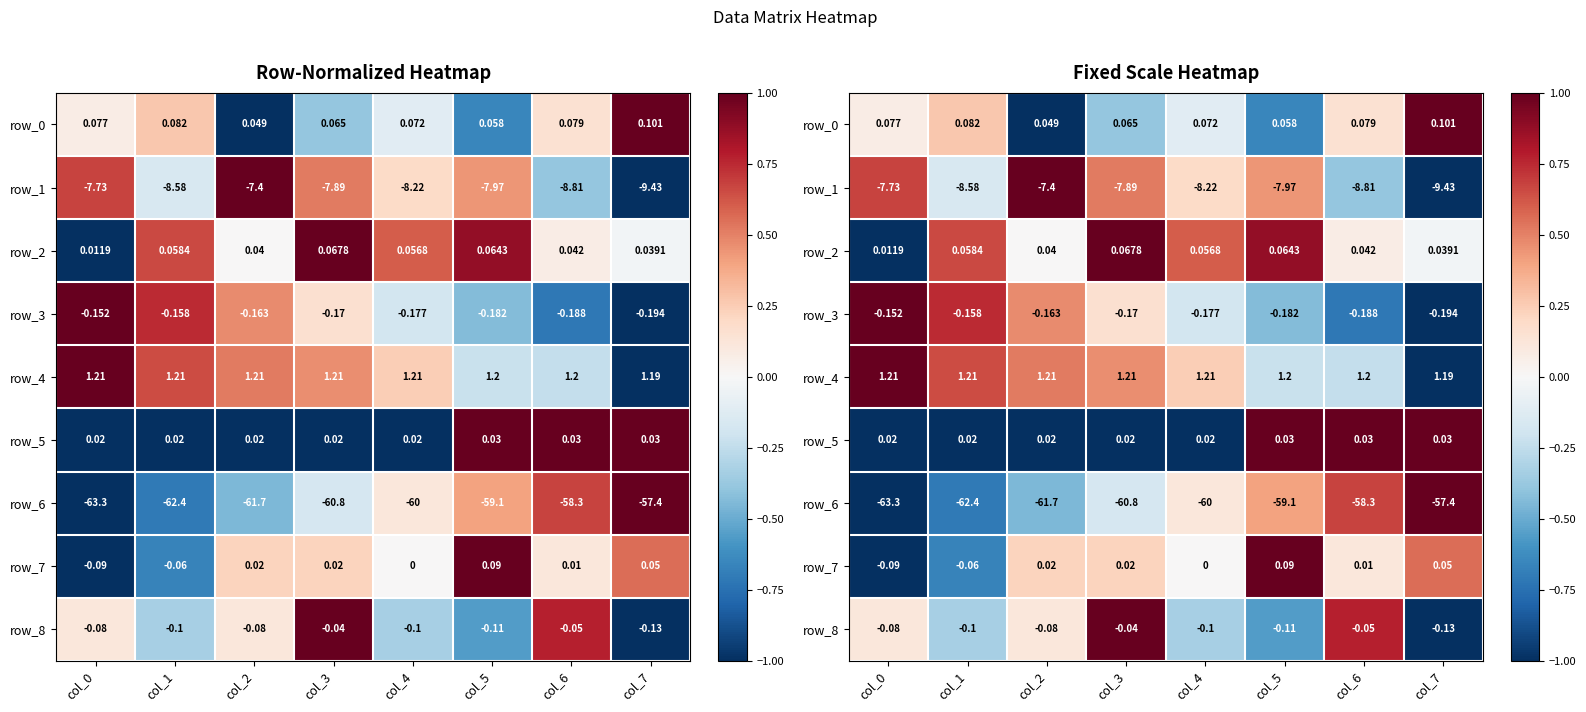

The row_3 series shows 0.5 at col_0. True or false?

False